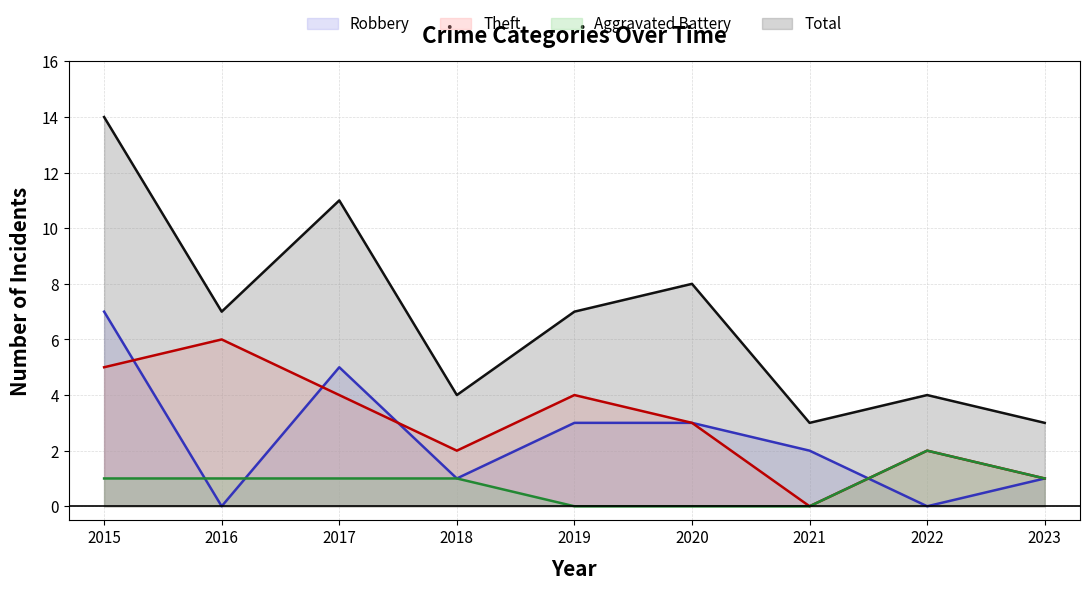

Which category has the highest value in the Theft series?

2016